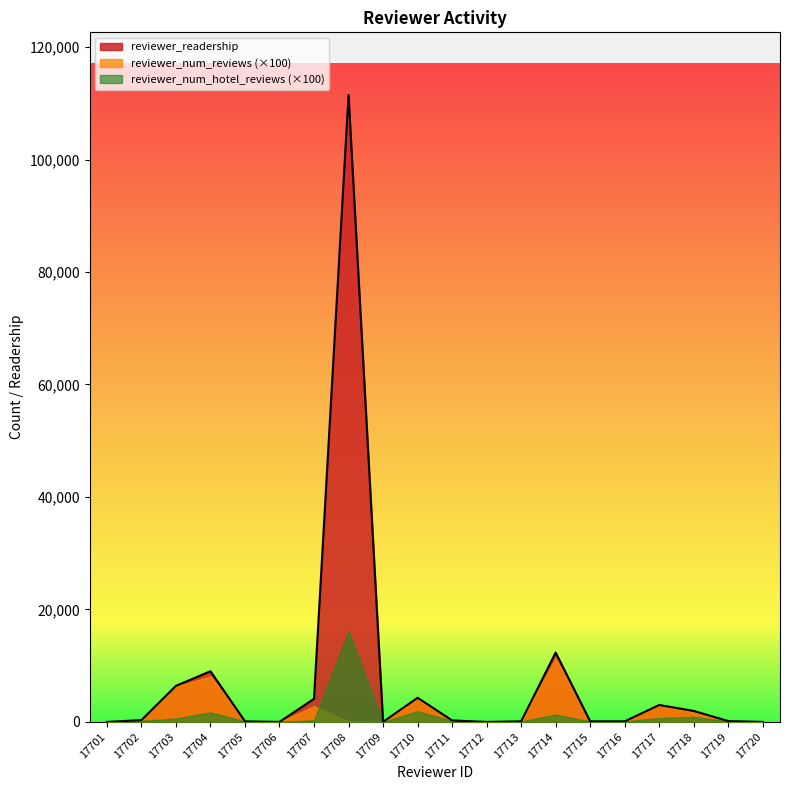

How many positive values does the reviewer_readership series have?

15